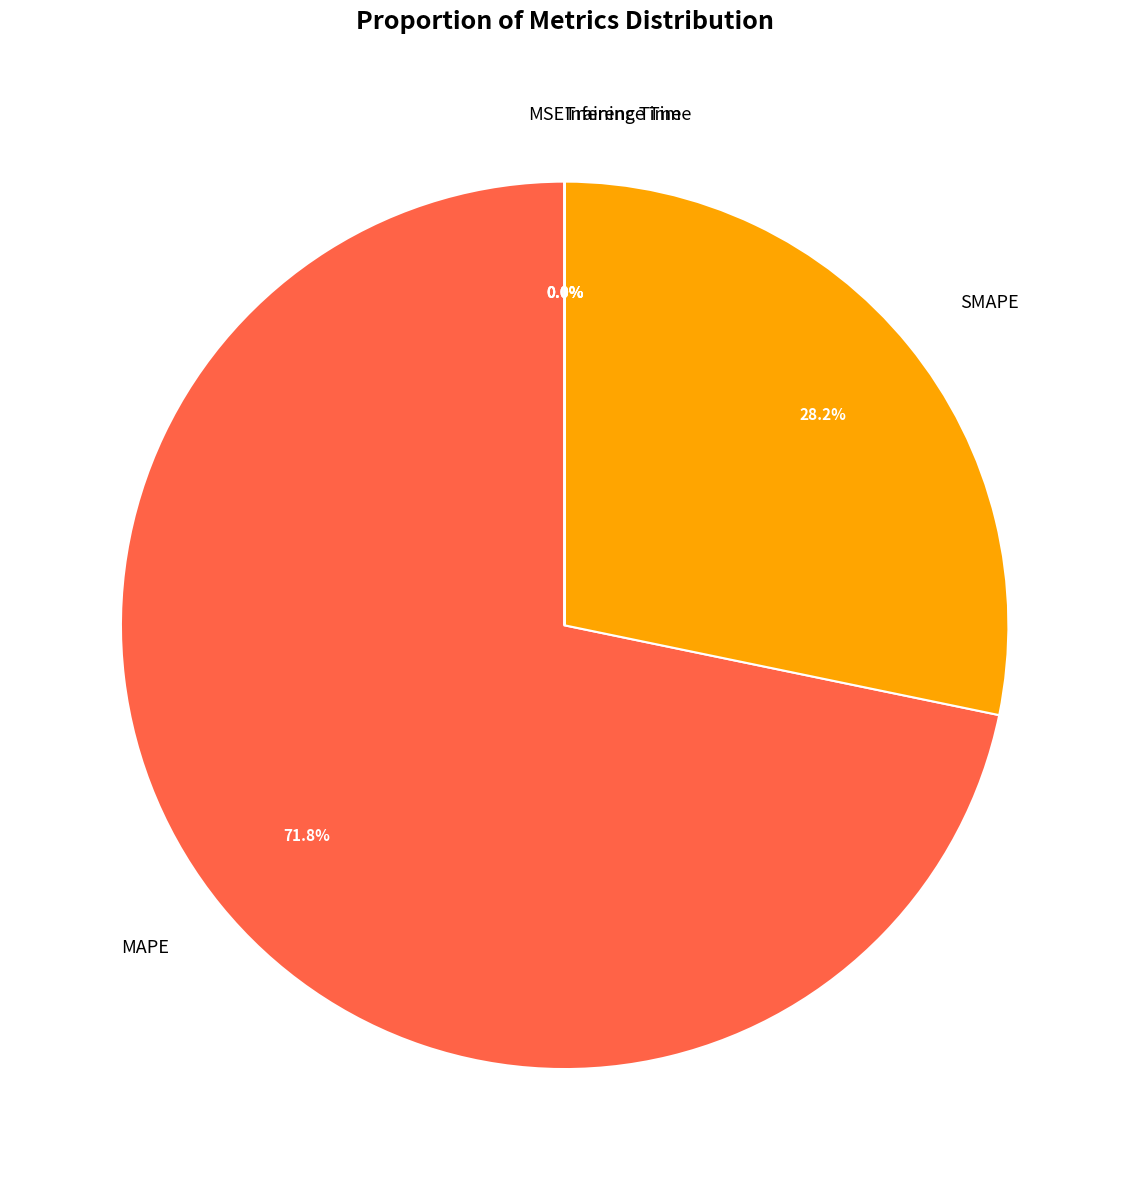

What is the majority slice?

MAPE